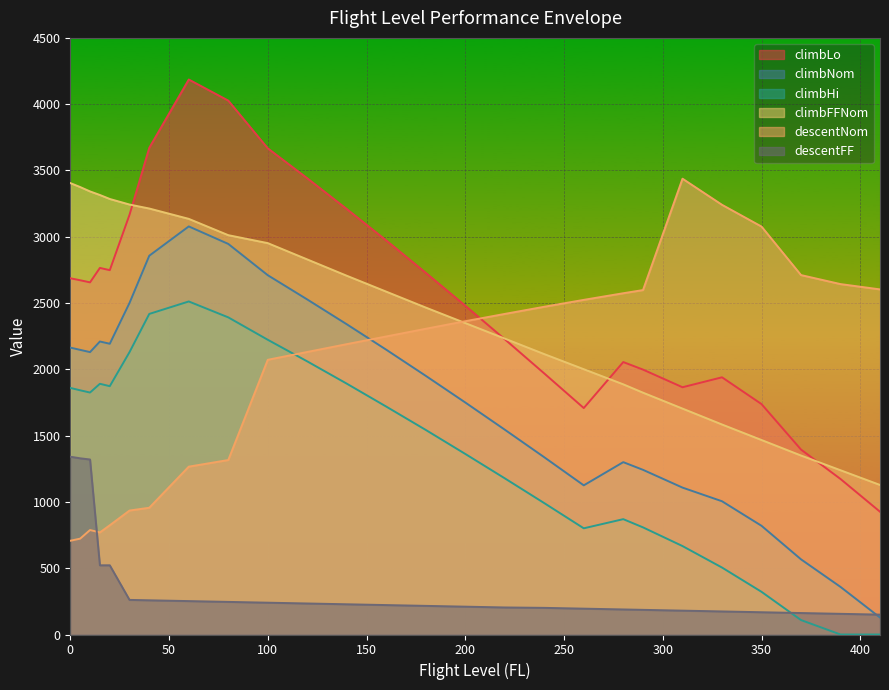

Rank the categories by climbLo value from highest to lowest.

60, 80, 40, 100, 120, 140, 30, 160, 15, 20, 180, 0, 5, 10, 200, 220, 280, 290, 240, 330, 310, 350, 260, 370, 390, 410